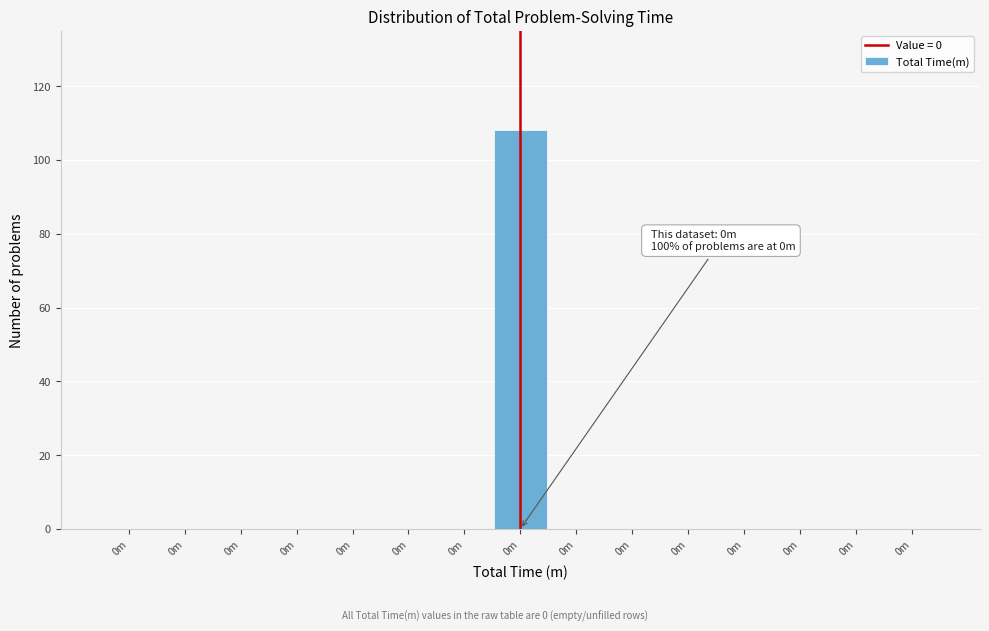

Count the number of categories in the chart.

15